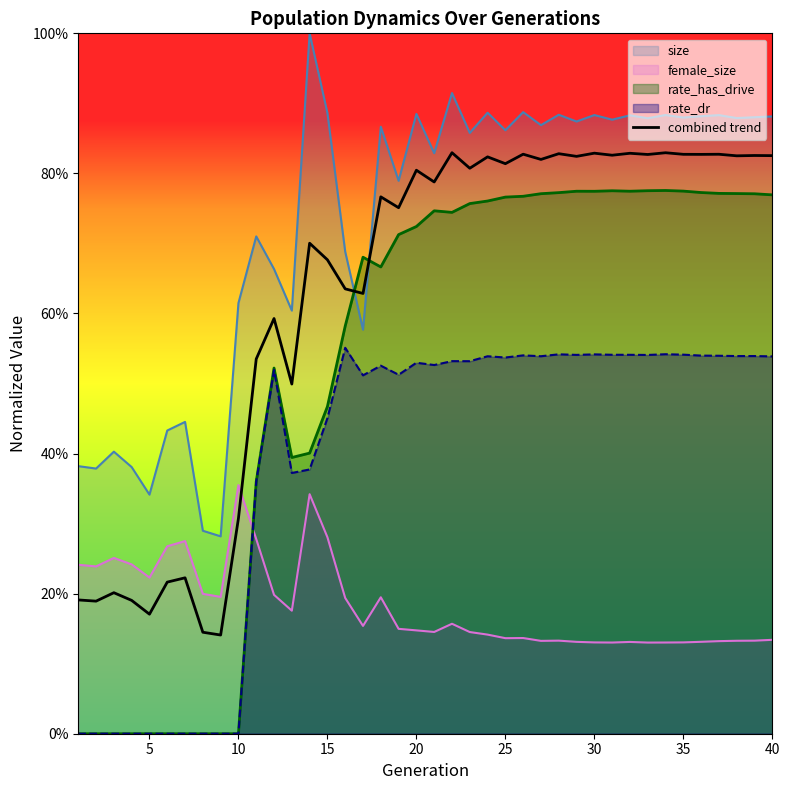

How many data points does each series have?

40